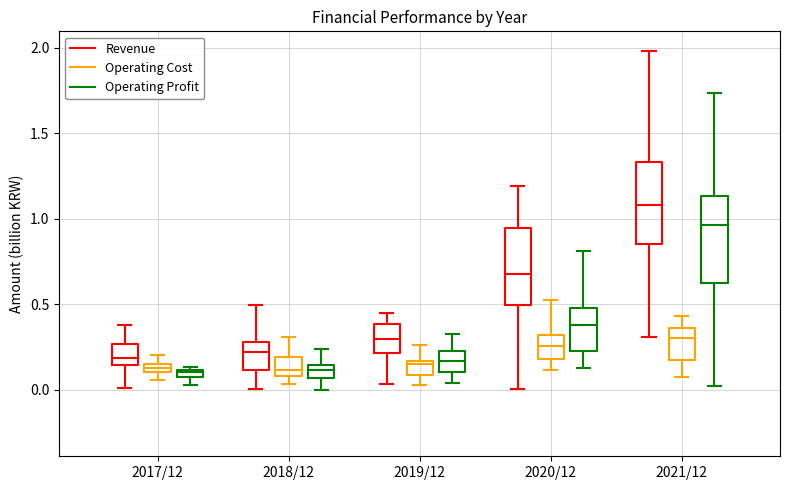

Where does the upper whisker of the box for 2021/12 (Operating Profit) end on the y-axis? The values are not printed on the chart, so give them approximately, as read against the axis.

1.75